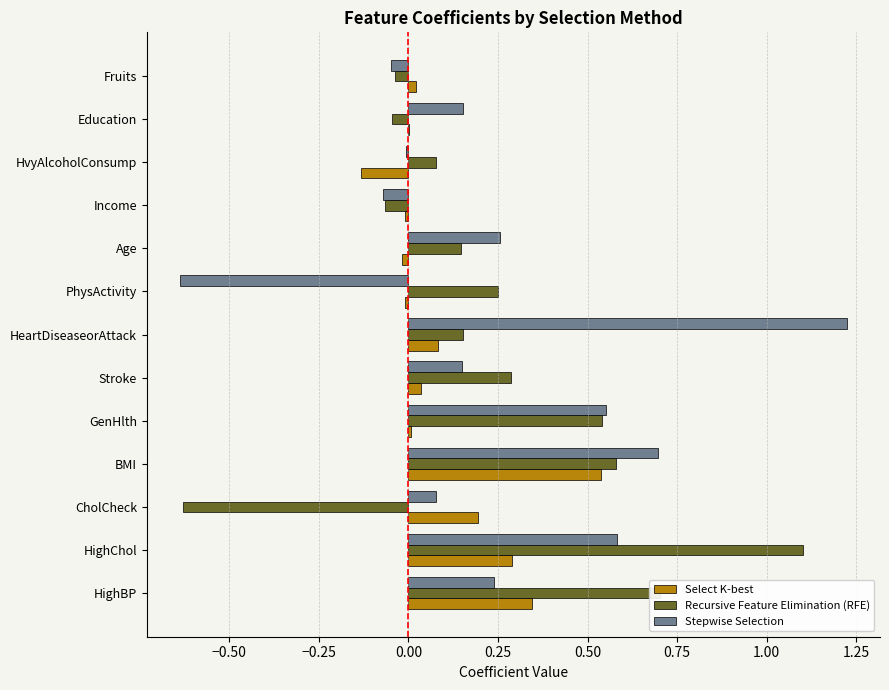

True or false: Select K-best has a value of 0.2 at HighBP.

False